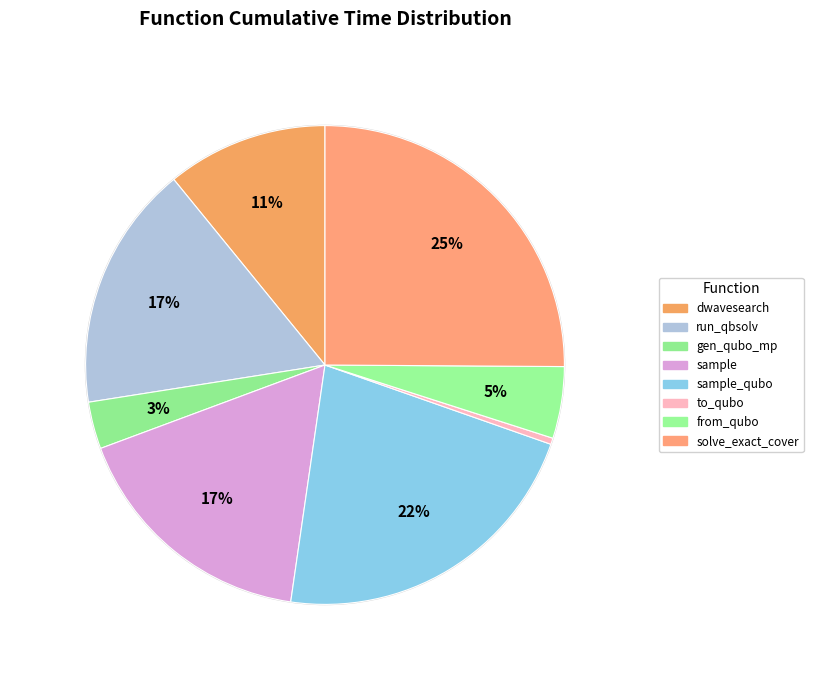

Which slice is the largest?

solve_exact_cover